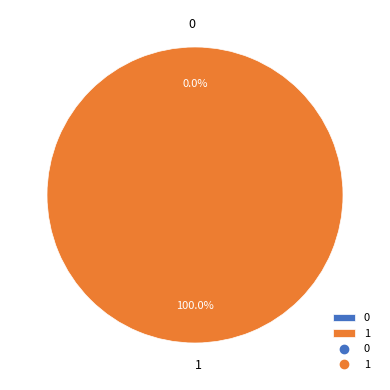

How many segments does this pie chart have?

2